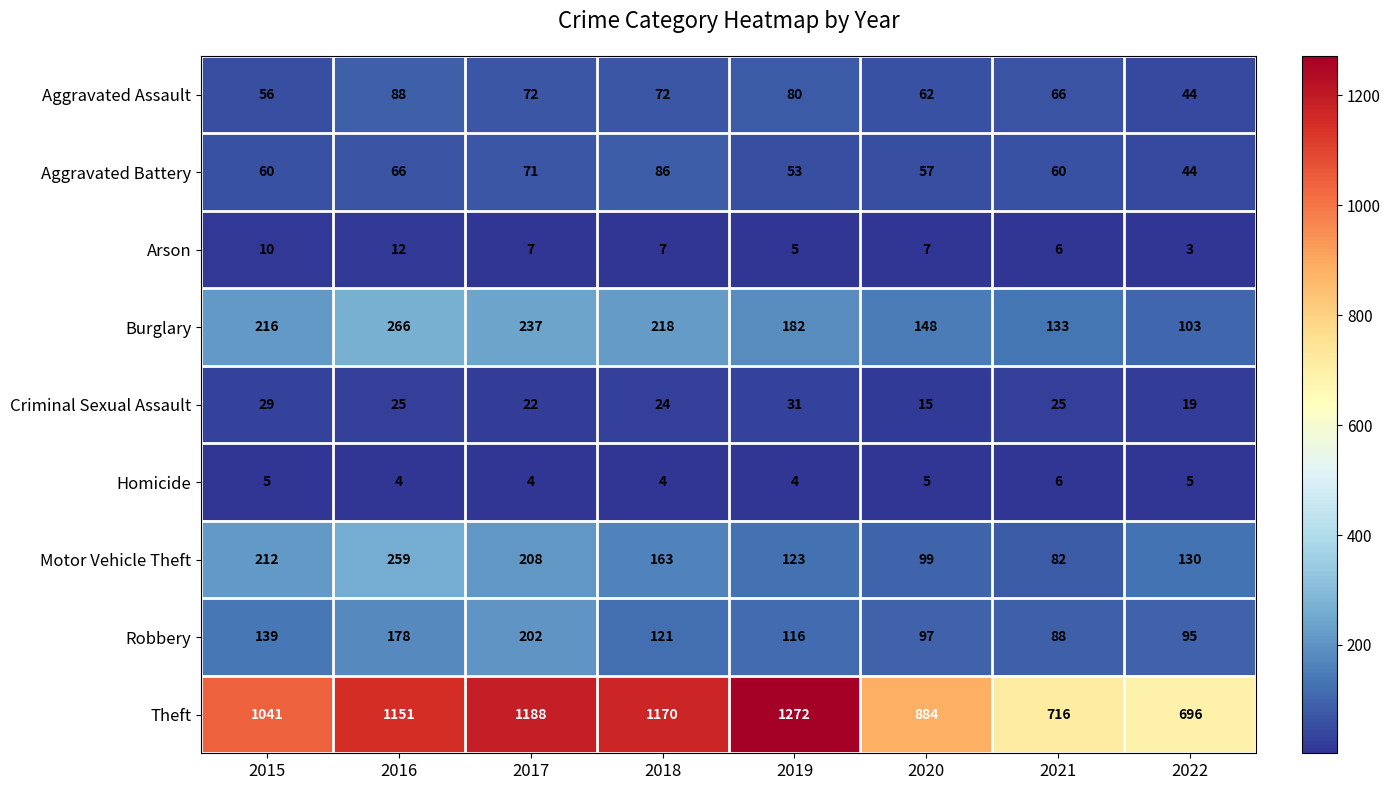

Rank the series by their maximum value, from lowest to highest.

Homicide, Arson, Criminal Sexual Assault, Aggravated Battery, Aggravated Assault, Robbery, Motor Vehicle Theft, Burglary, Theft